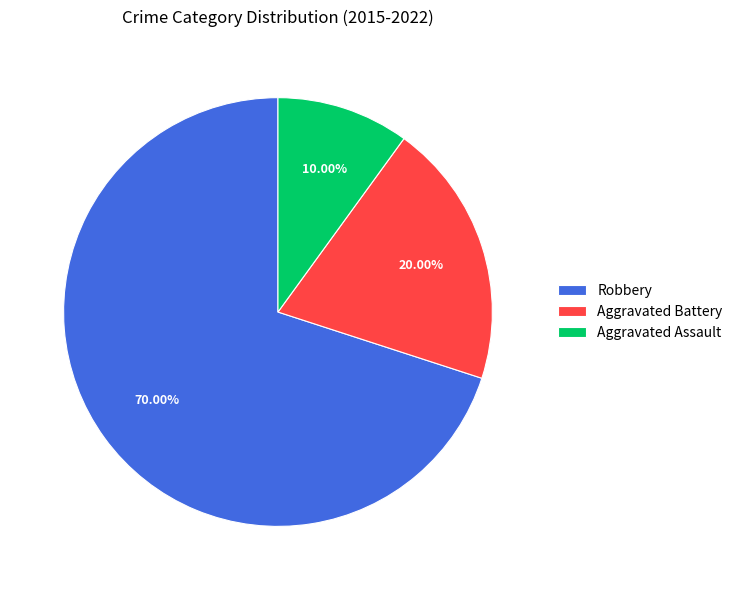

Does Aggravated Battery account for over 50% of the chart?

No